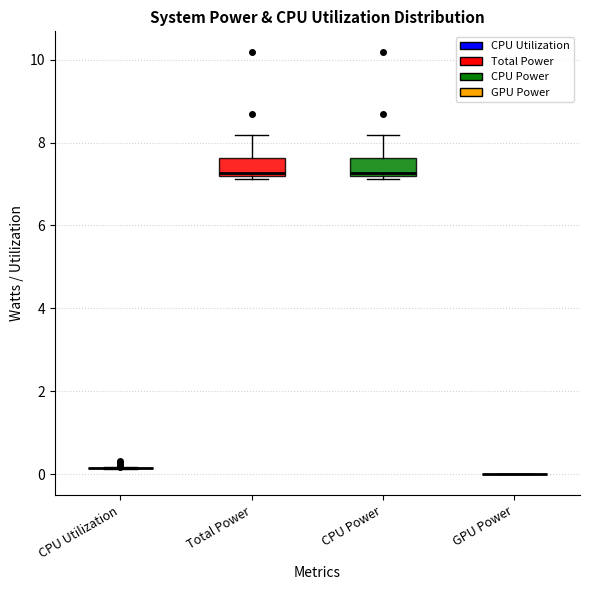

Reading left to right, read every box against the y-axis: the position of its median line, the range the box covers, and the ends of its whiskers. The values are not printed on the chart, so give them approximately, as read against the axis.

CPU Utilization: box collapsed to a line at 0.2, whiskers 0.2 to 0.2
Total Power: median 7.2, box 7.2 to 7.6, whiskers 7.2 (just below the box's lower edge) to 8.2
CPU Power: median 7.2, box 7.2 to 7.6, whiskers 7.2 (just below the box's lower edge) to 8.2
GPU Power: box collapsed to a line at 0.0, whiskers 0.0 to 0.0